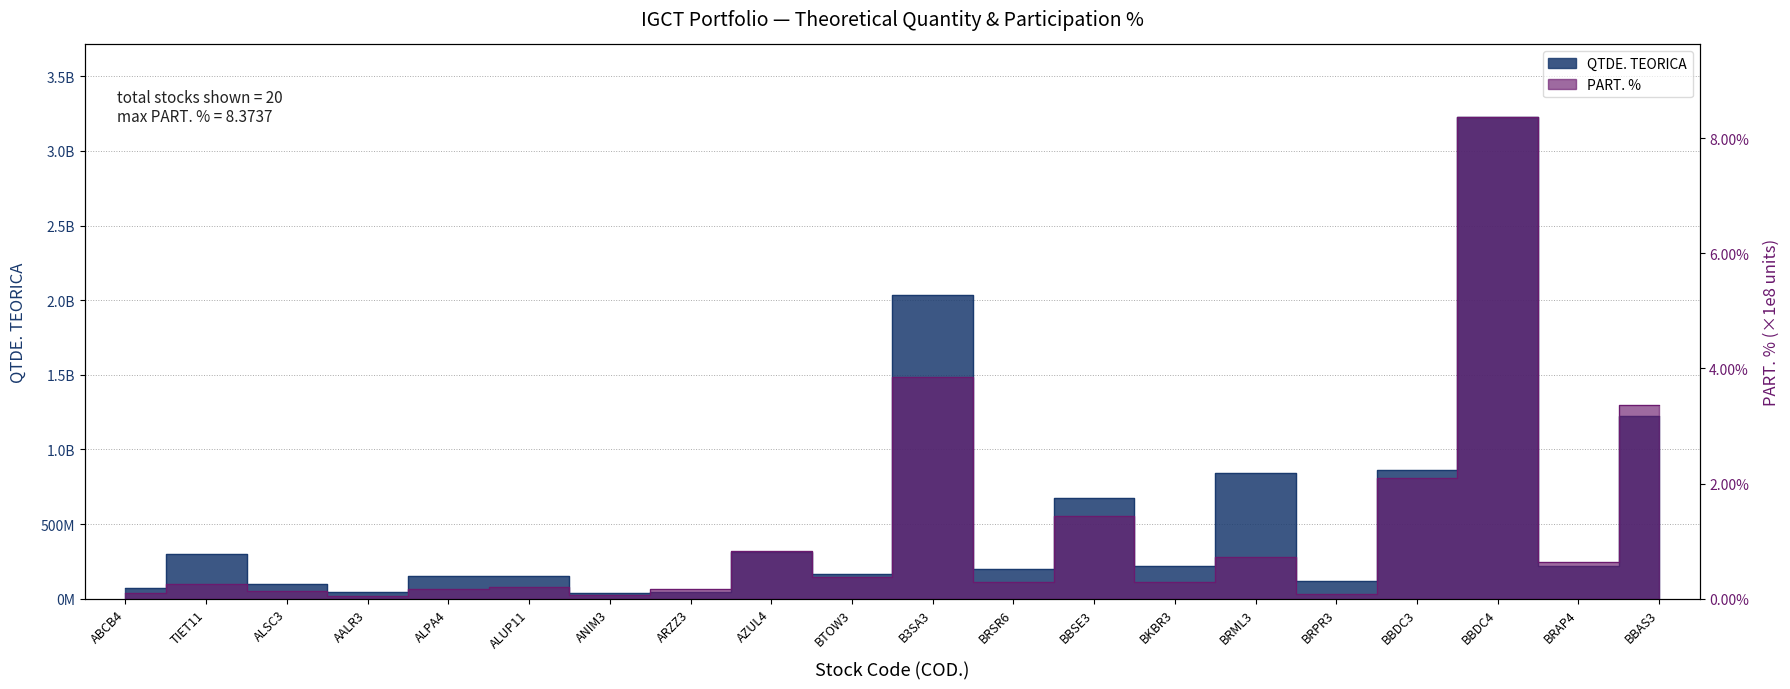

Is it true that PART. % equals 12720000.0 at ALSC3?

True